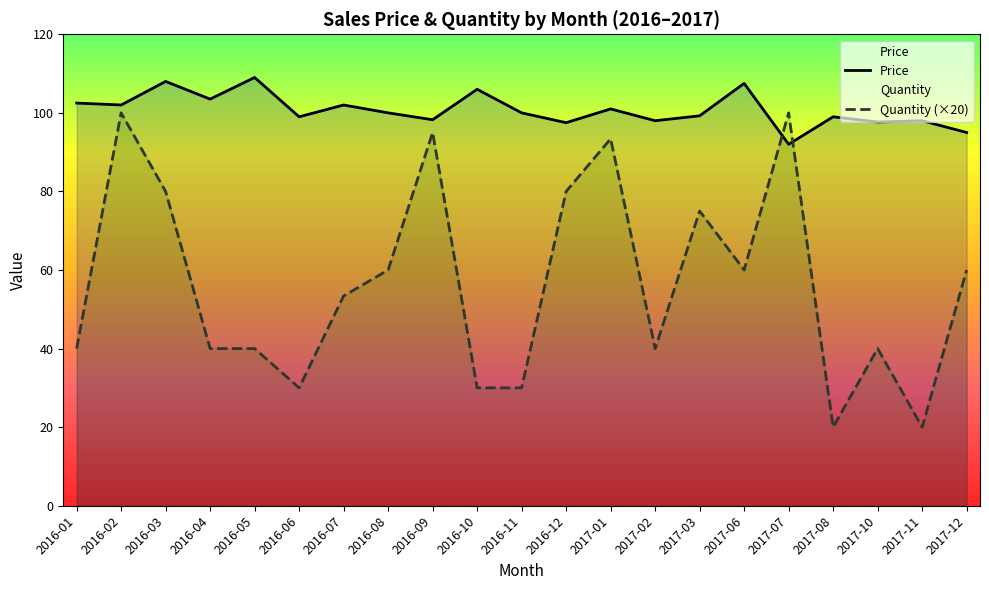

Which series has the largest total across all categories?

Price